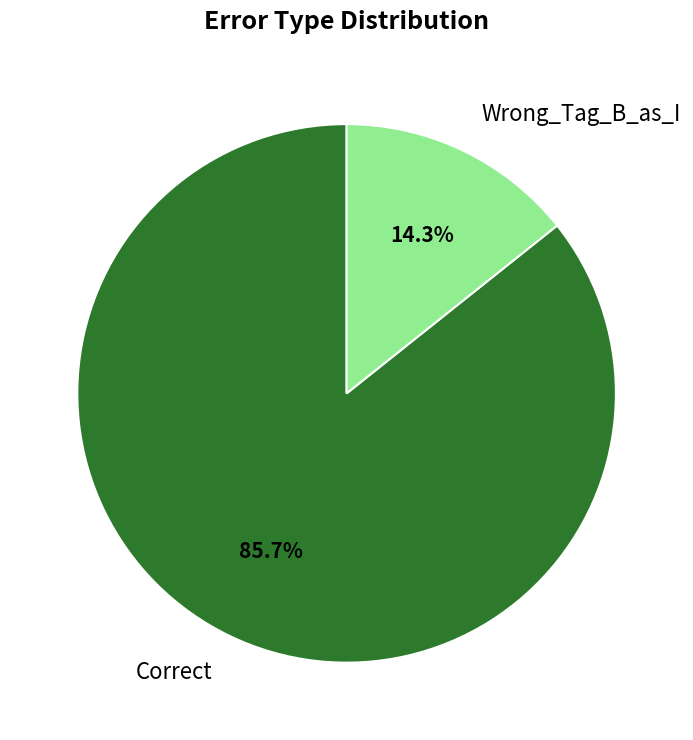

Do Wrong_Tag_B_as_I and Correct together represent more than half of the pie?

Yes